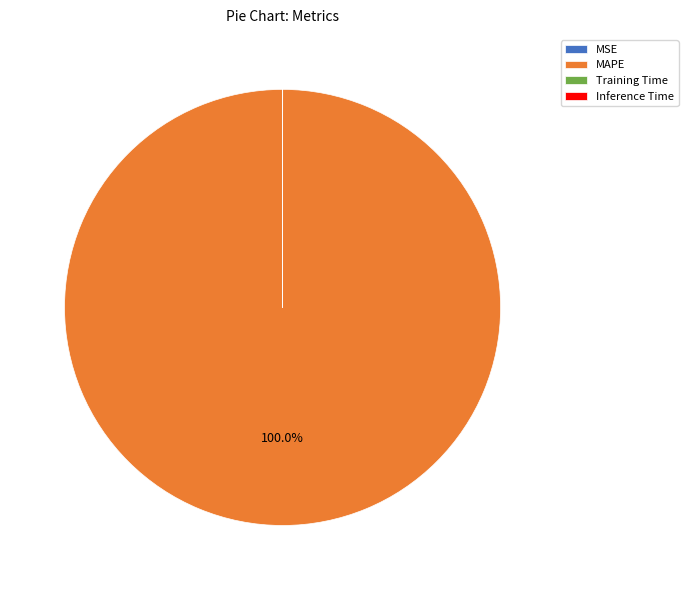

Which category has the biggest portion of the pie?

MAPE